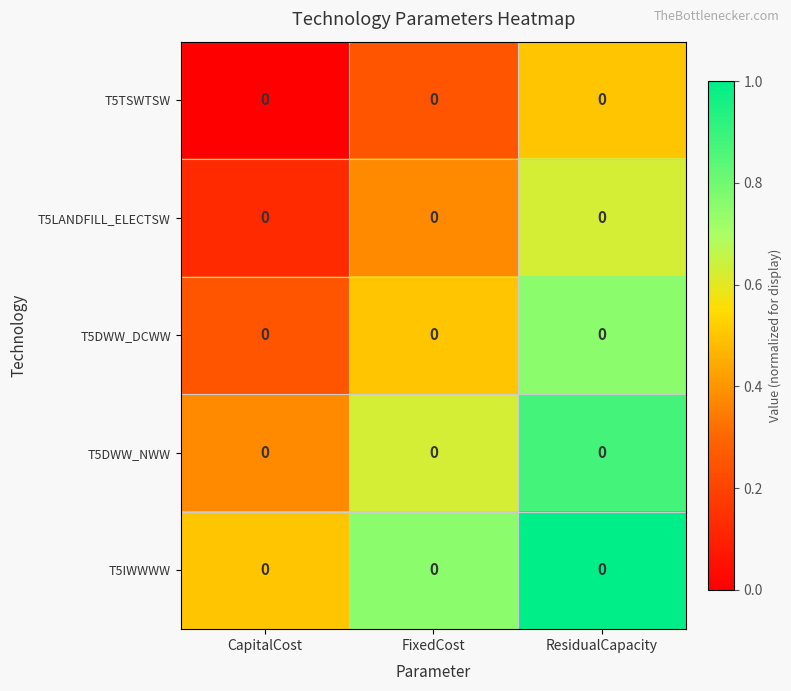

Between CapitalCost and FixedCost, which is larger?

FixedCost